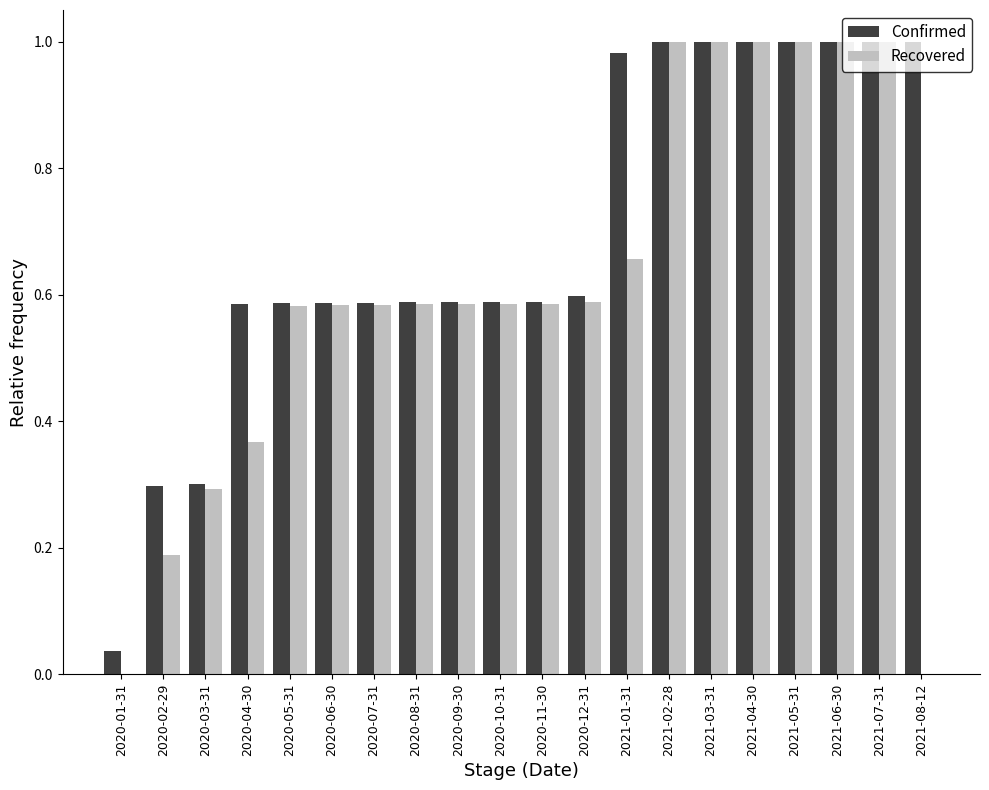

Which series changed the most between 2020-03-31 and 2021-07-31?

Recovered